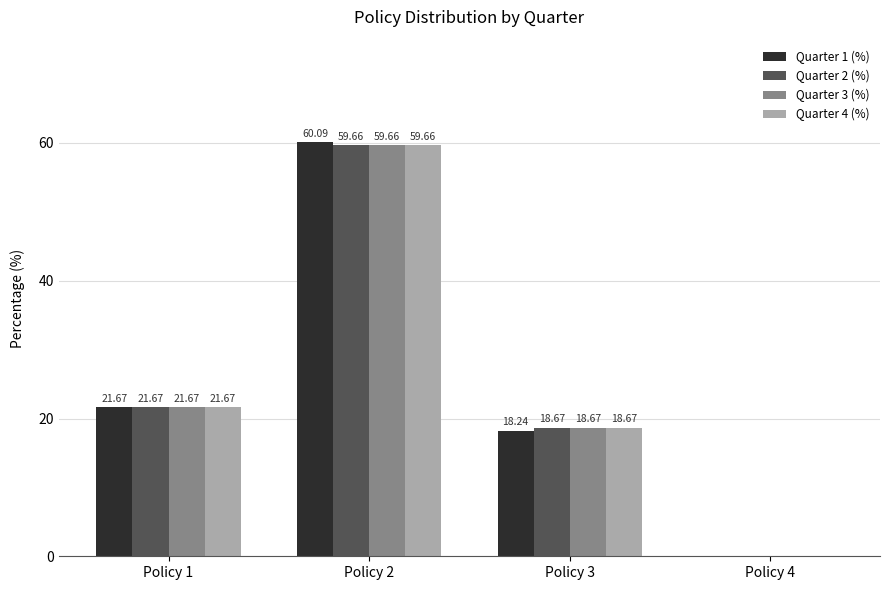

Between Policy 1 and Policy 3, which series saw the biggest shift?

Quarter 1 (%)